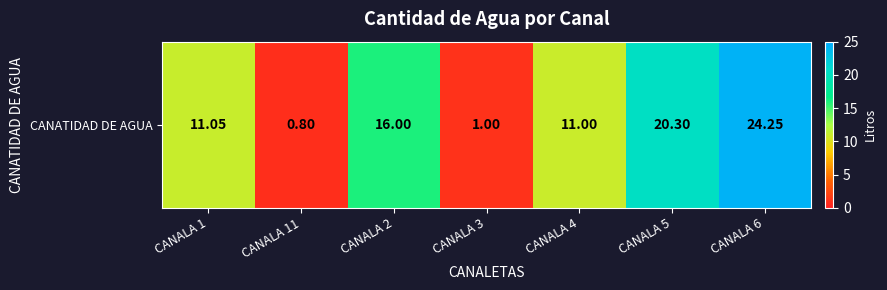

What is the difference between the values at CANALA 1 and CANALA 4?

0.1